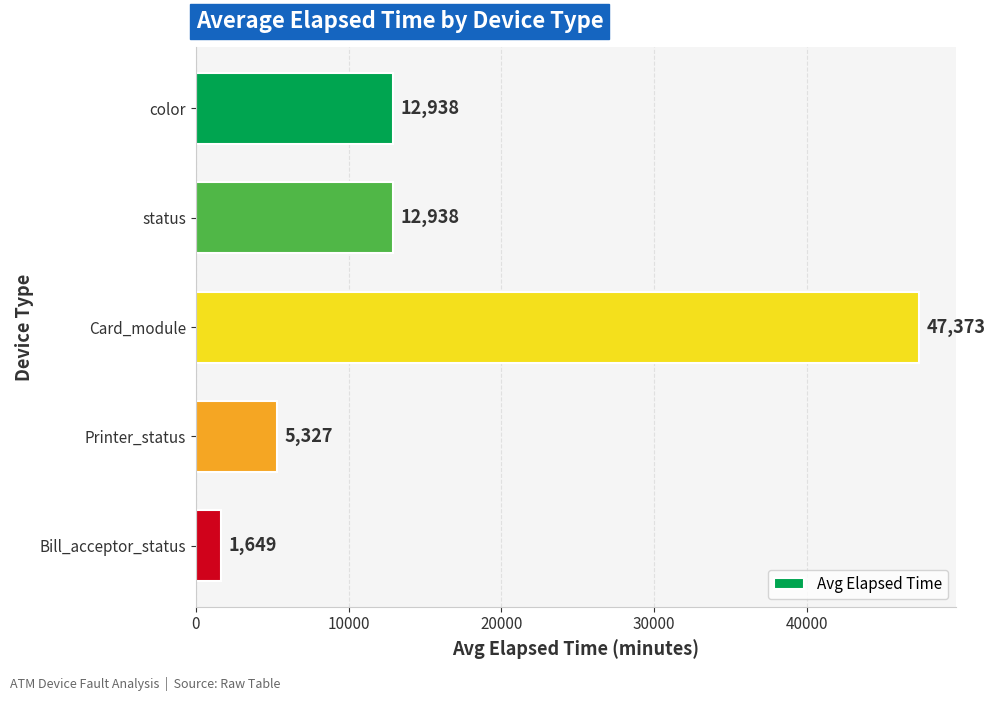

What is the ratio of the value at Card_module to the value at color?

3.7